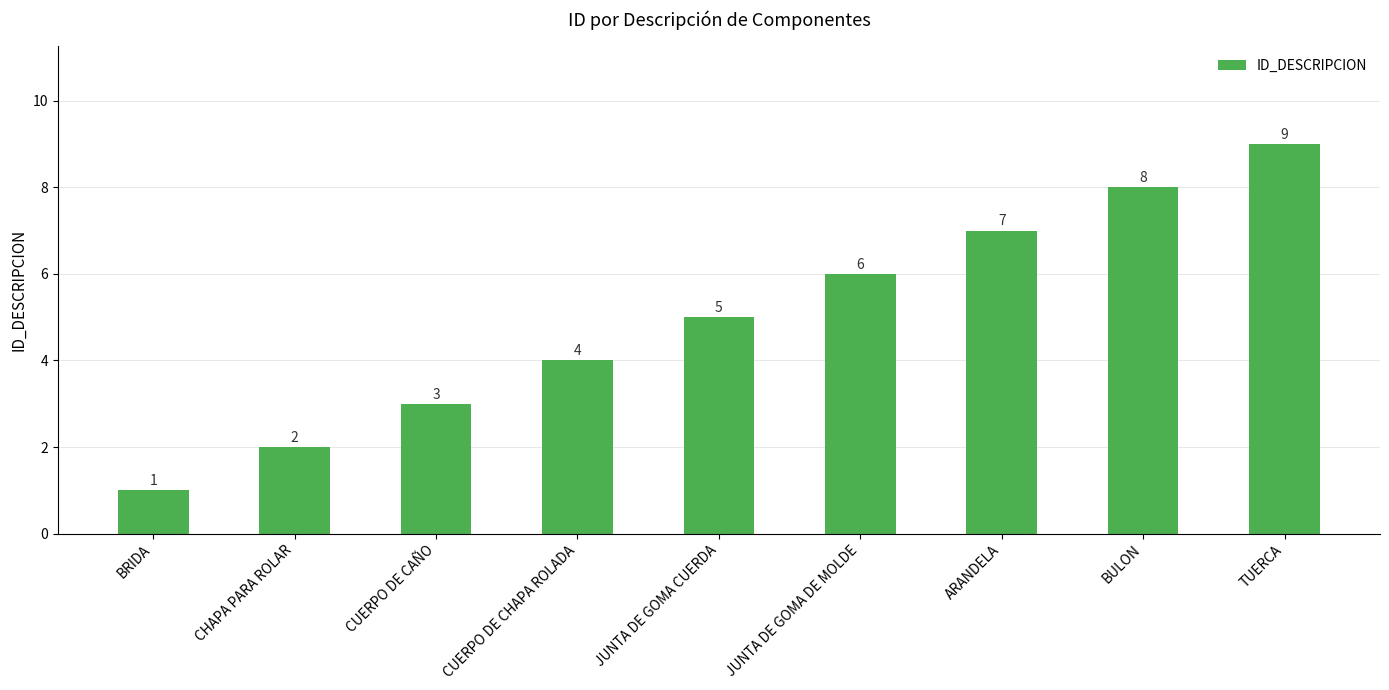

What is the smallest value displayed?

1